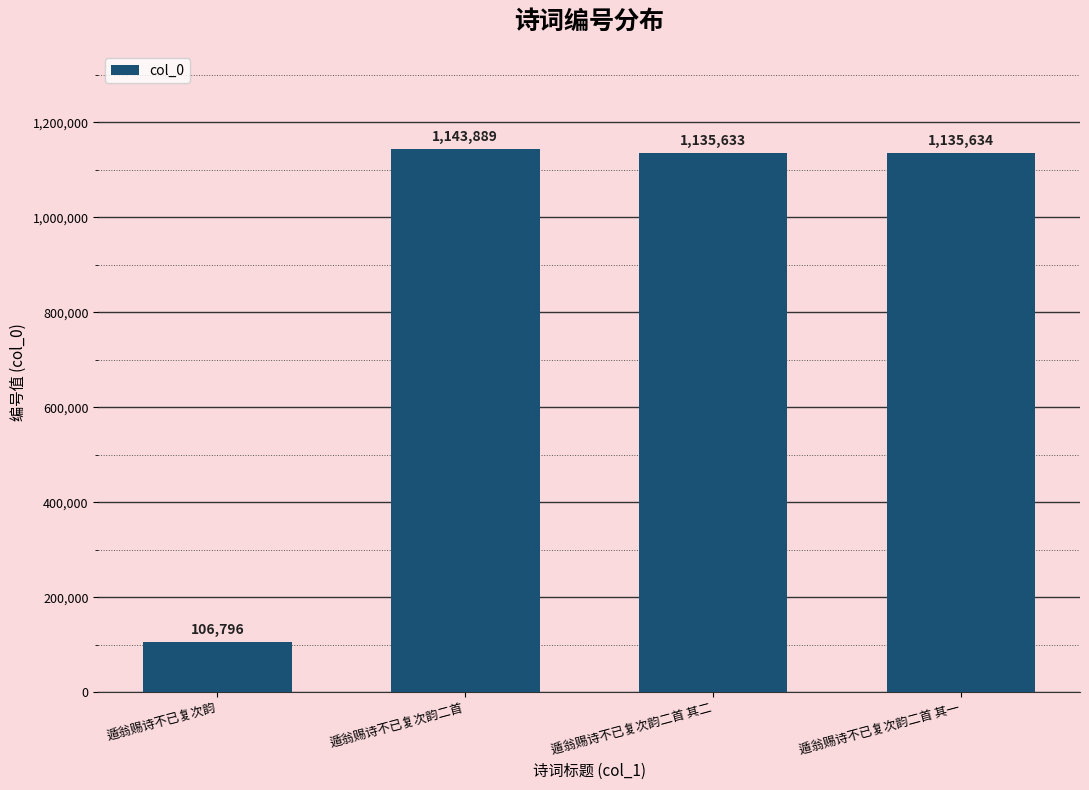

Approximately how many times larger is the value at 遁翁赐诗不已复次韵二首 compared to 遁翁赐诗不已复次韵?

10.7